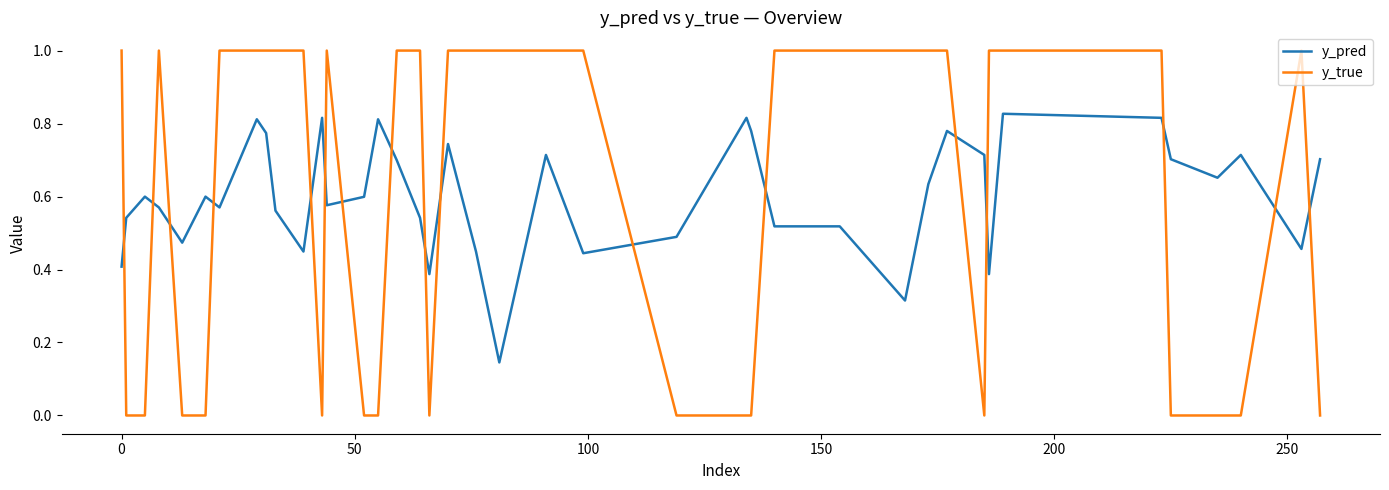

Which series has the widest spread of values?

y_true